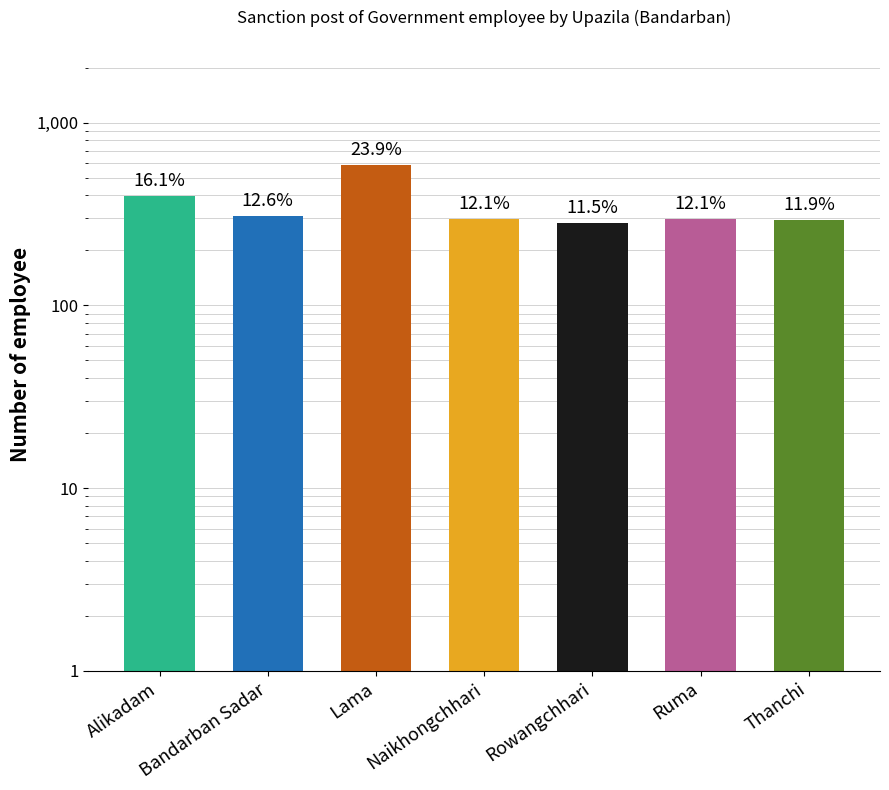

Count the number of data series in this chart.

1